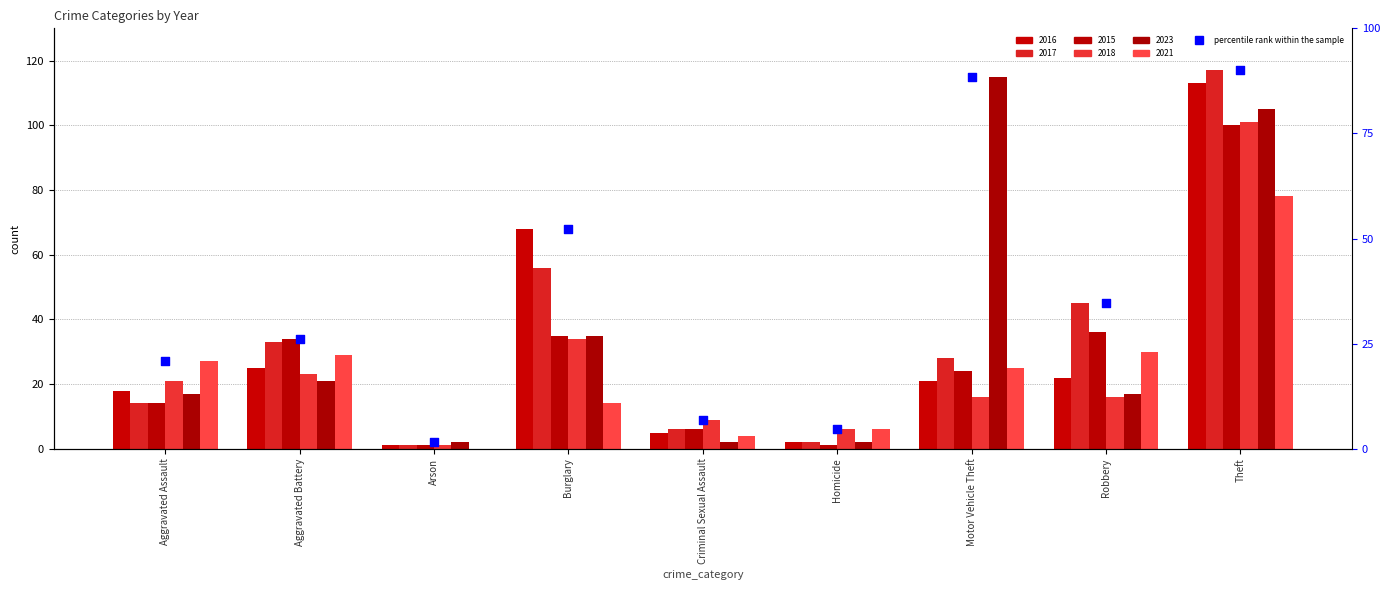

What is the change in value from Aggravated Assault to Burglary?

+31.5